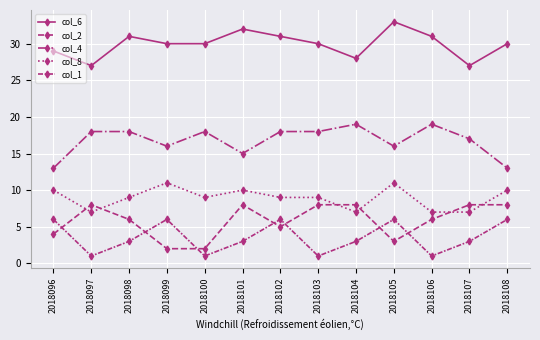

How many lines are shown in the chart?

5